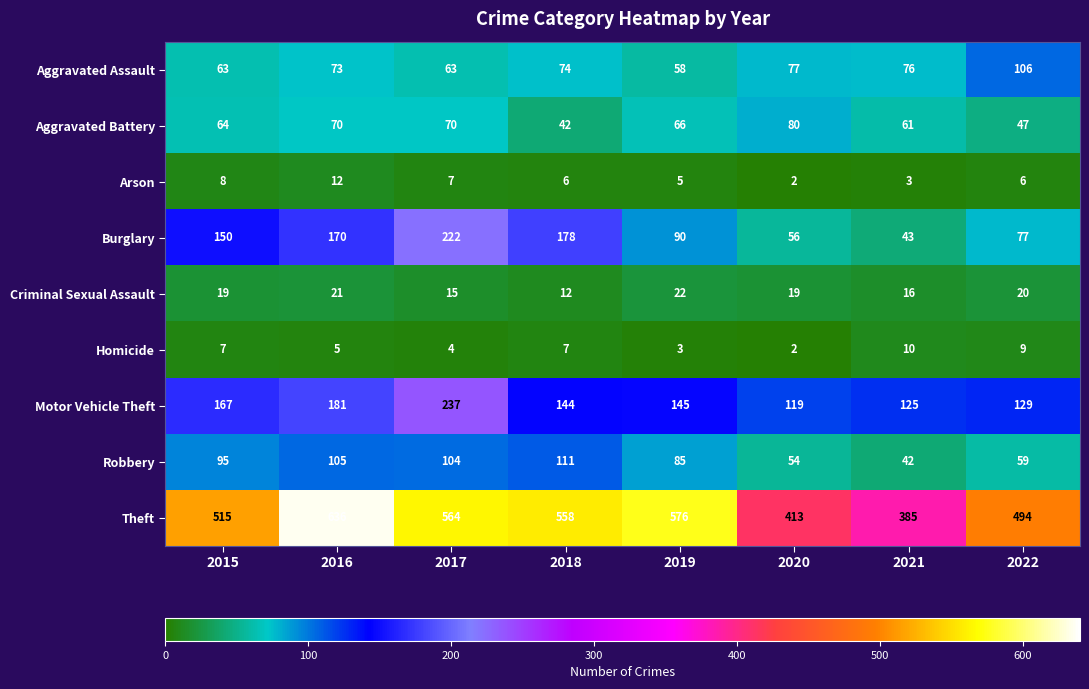

Where does the Theft series first go above 558?

2016